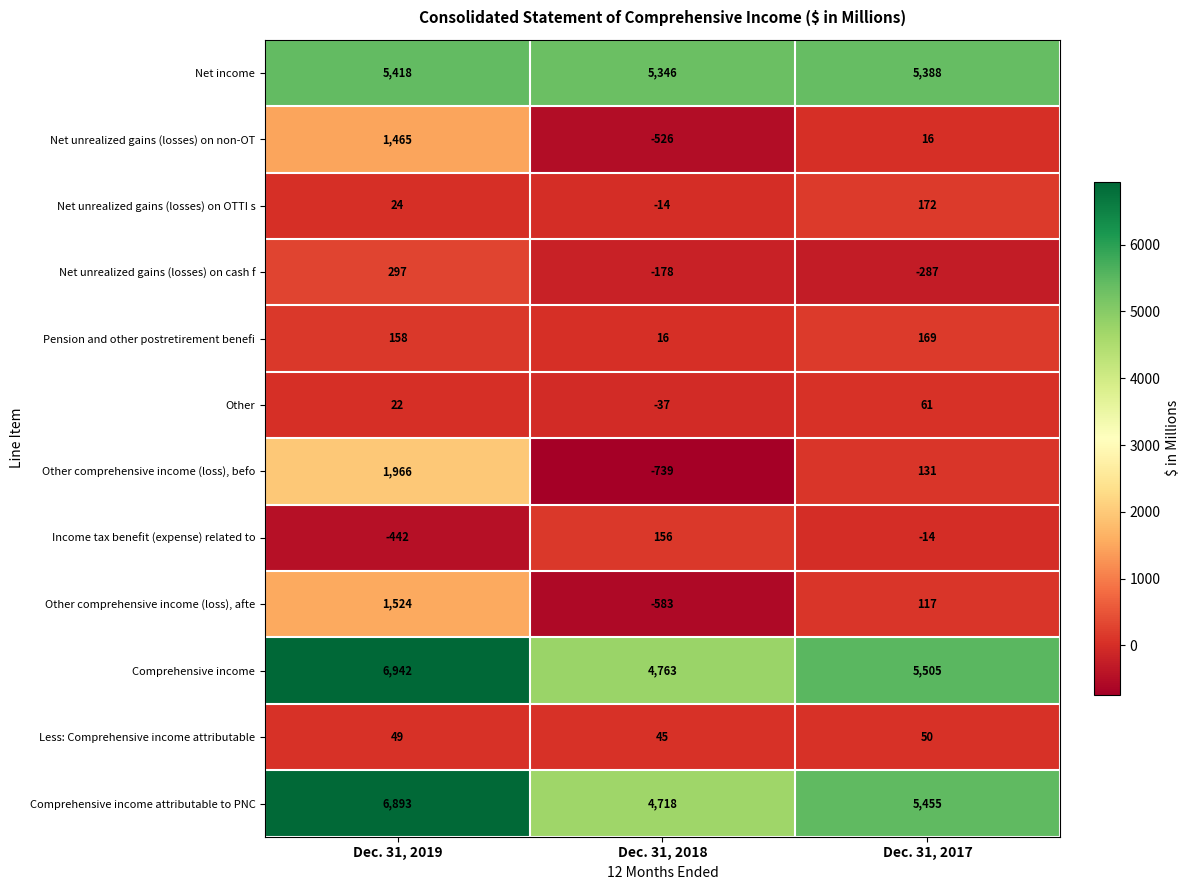

At which category is the sum across all series the highest?

Dec. 31, 2019